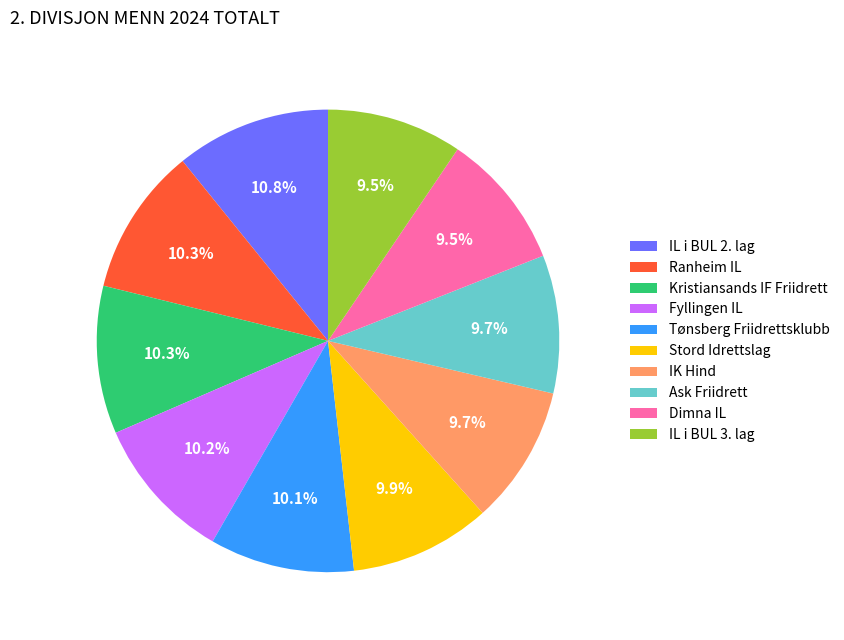

Is there a majority slice in this chart?

No